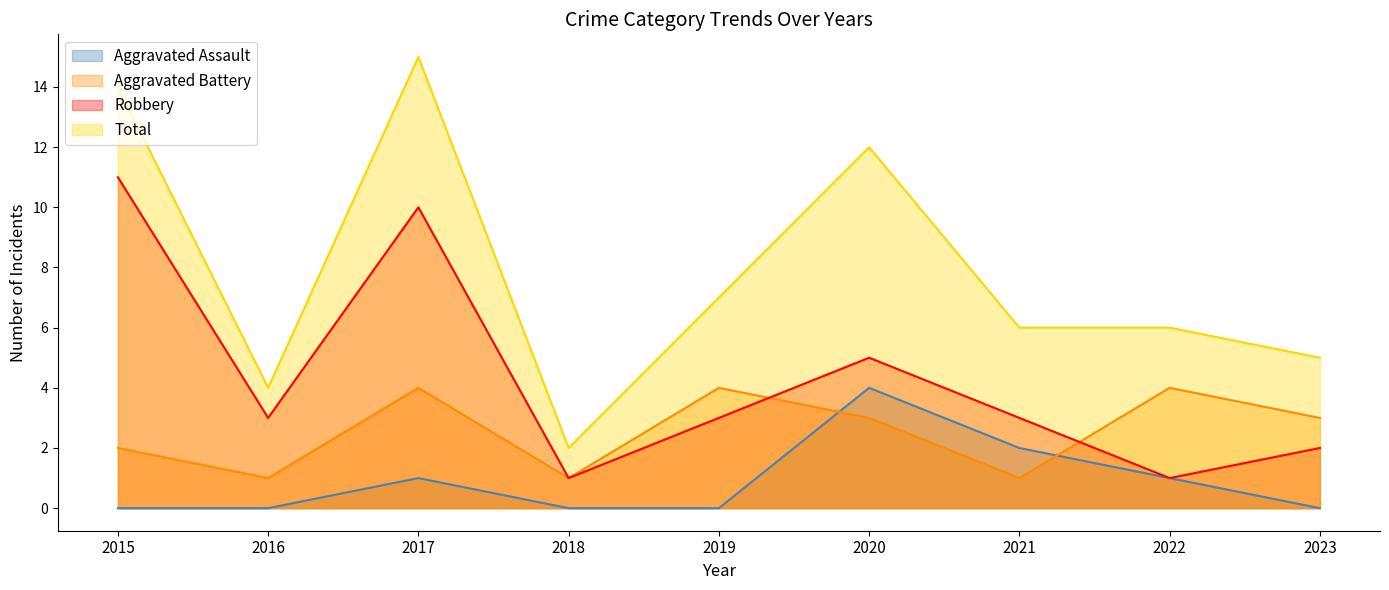

Is it true that Aggravated Battery equals 3 at 2023?

True